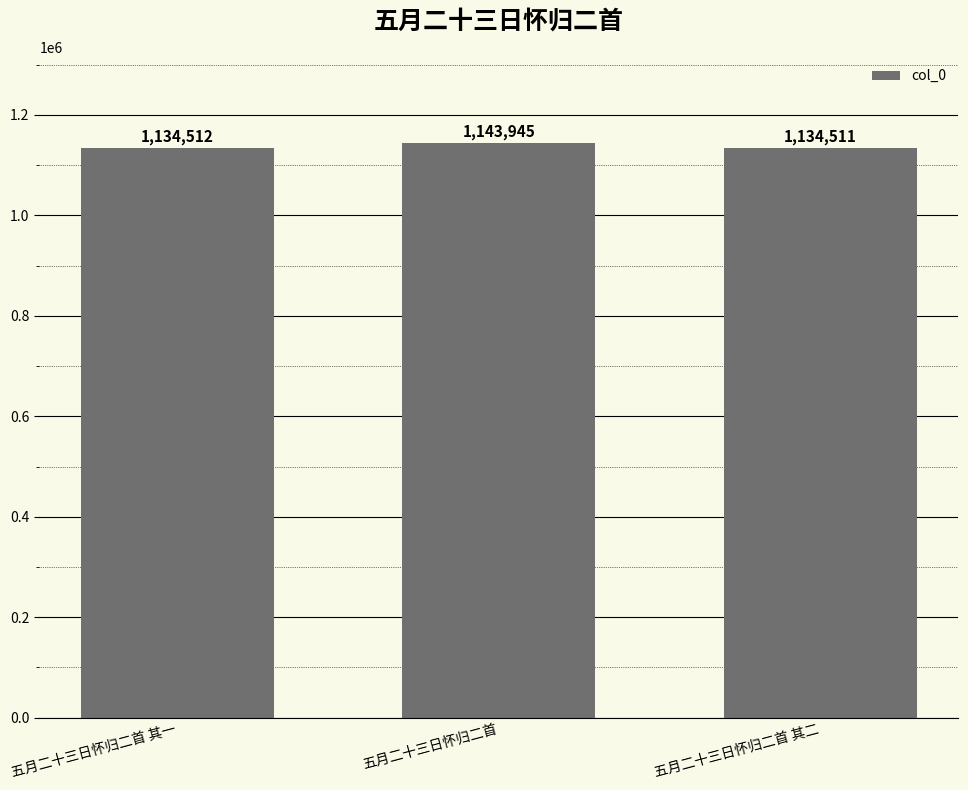

How many bars are there in total?

3